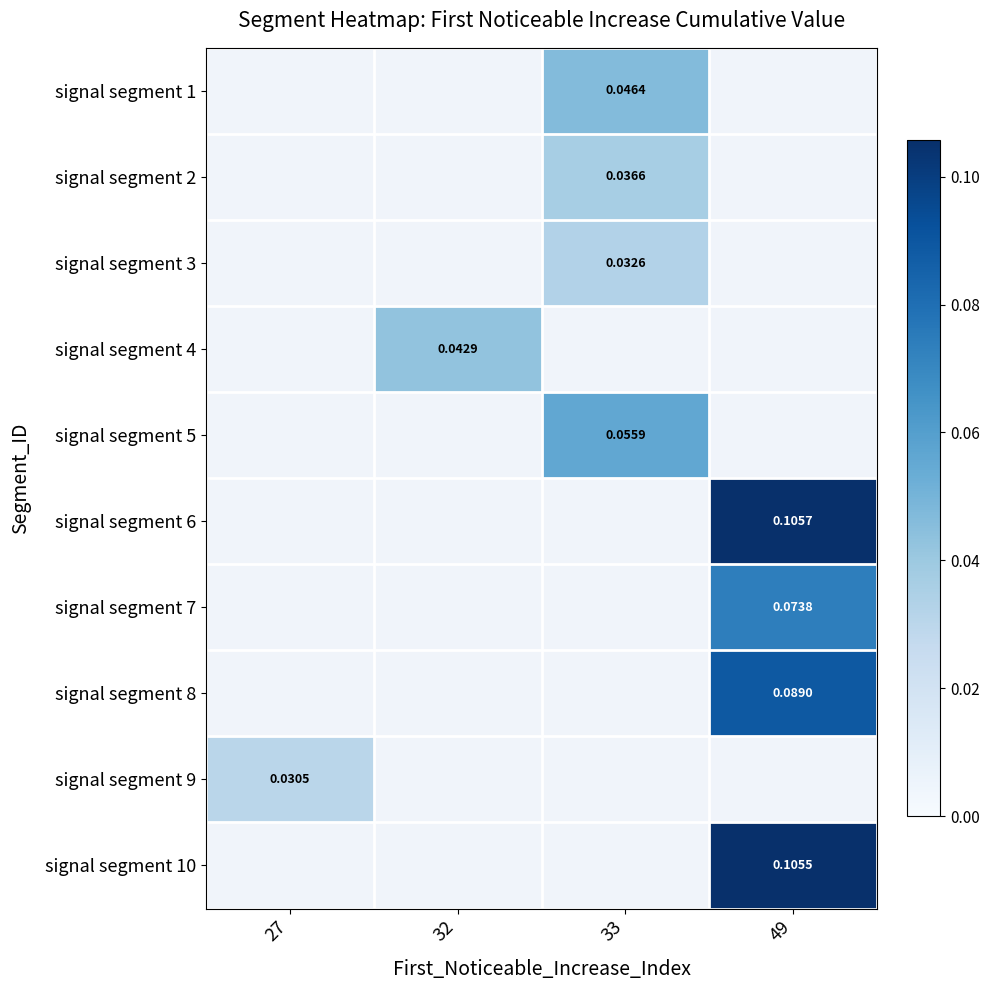

Count the number of categories in the chart.

4